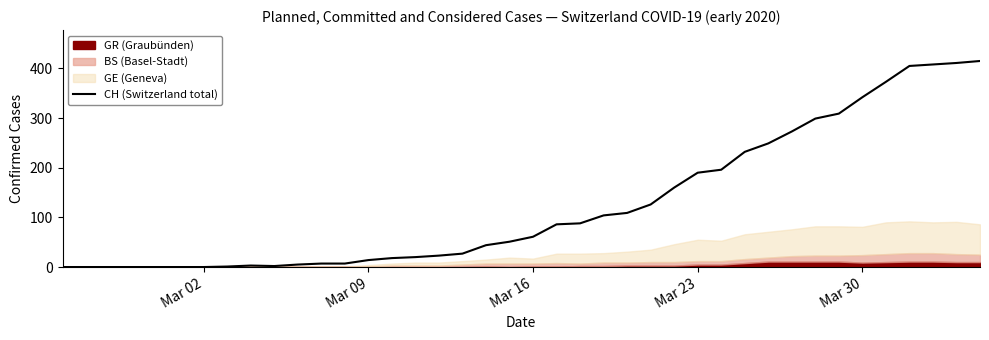

Does the chart display data point markers on the line(s)?

No